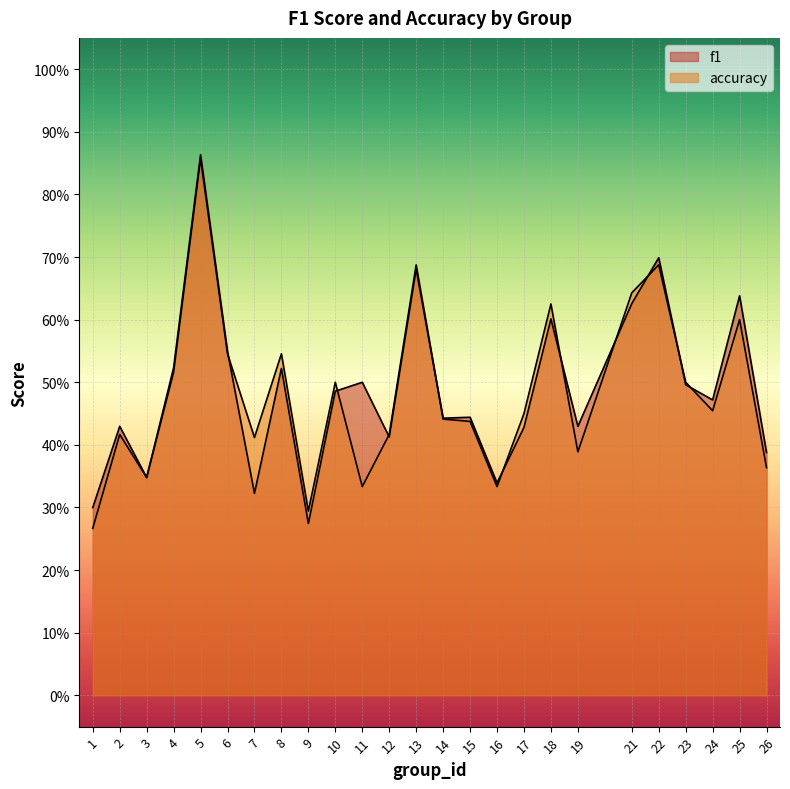

How many lines are shown in the chart?

2